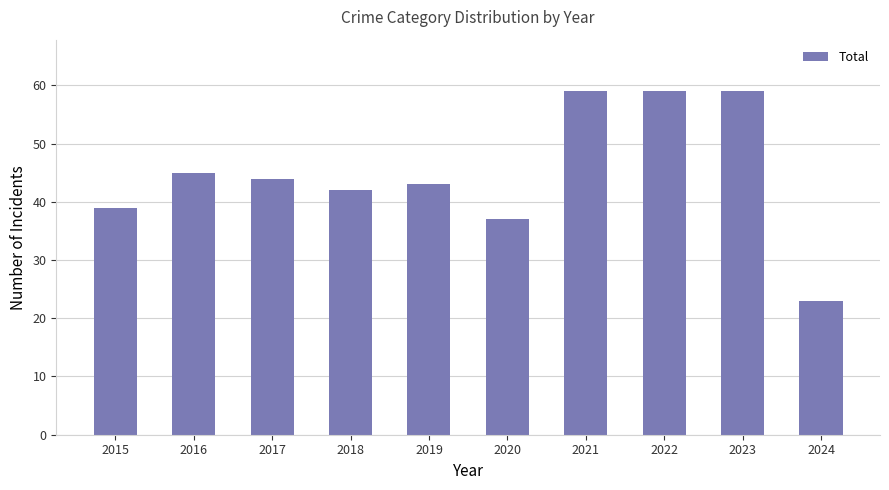

What is the greatest value displayed?

59